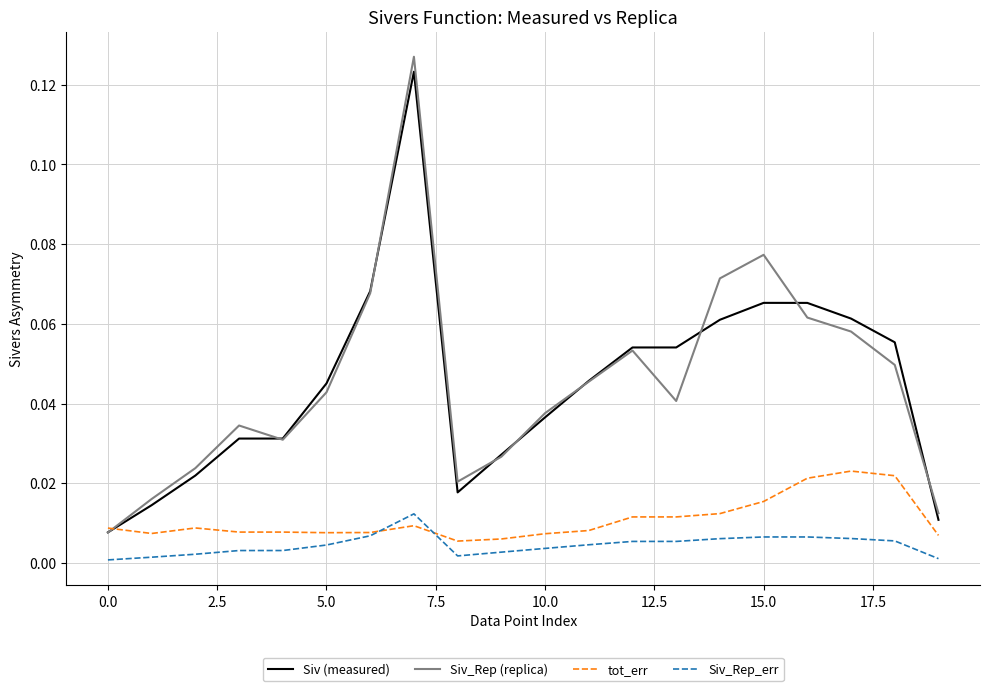

True or false: Siv_Rep_err and Siv (measured) intersect in this chart.

False